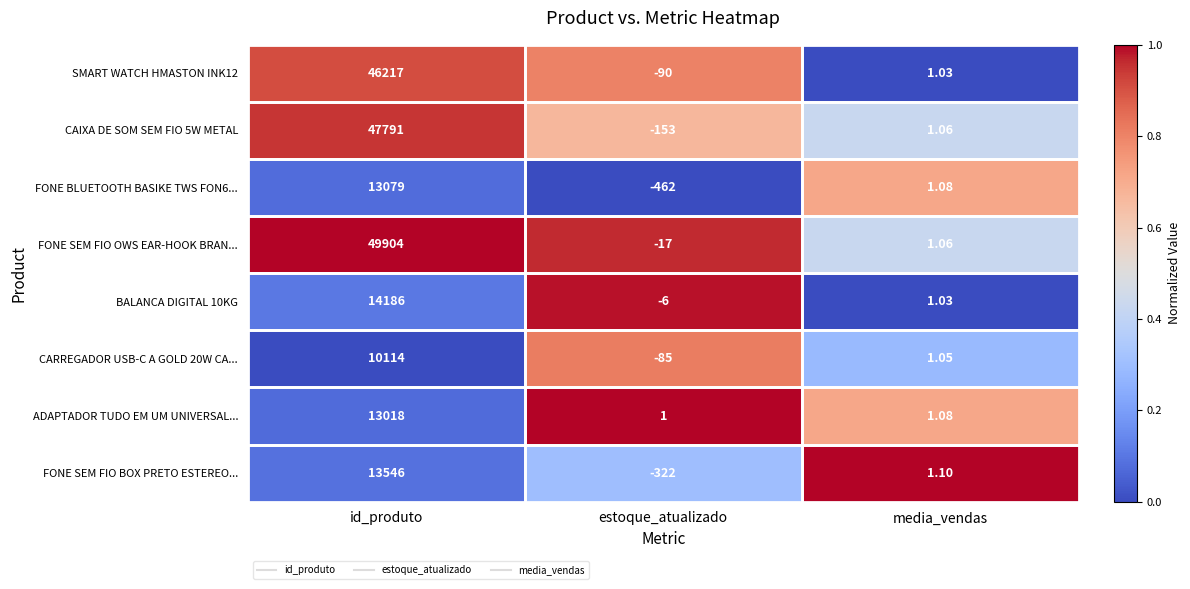

Is the value of CARREGADOR USB-C A GOLD 20W CA... at id_produto greater than the value of FONE SEM FIO BOX PRETO ESTEREO... at media_vendas?

Yes